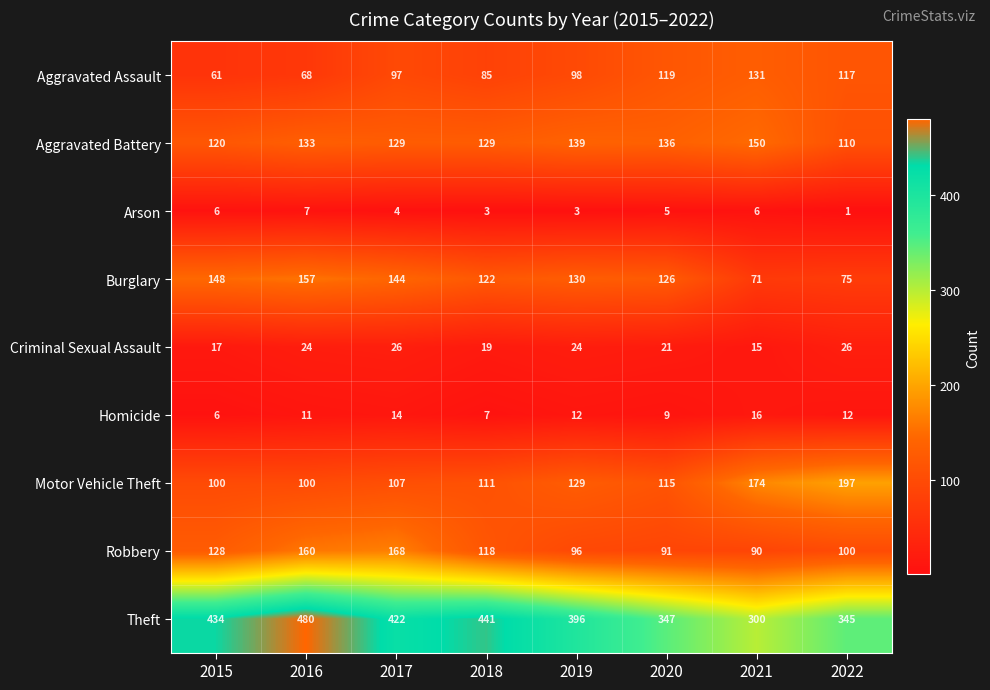

What is the sum of the Motor Vehicle Theft values at 2022 and 2018?

308